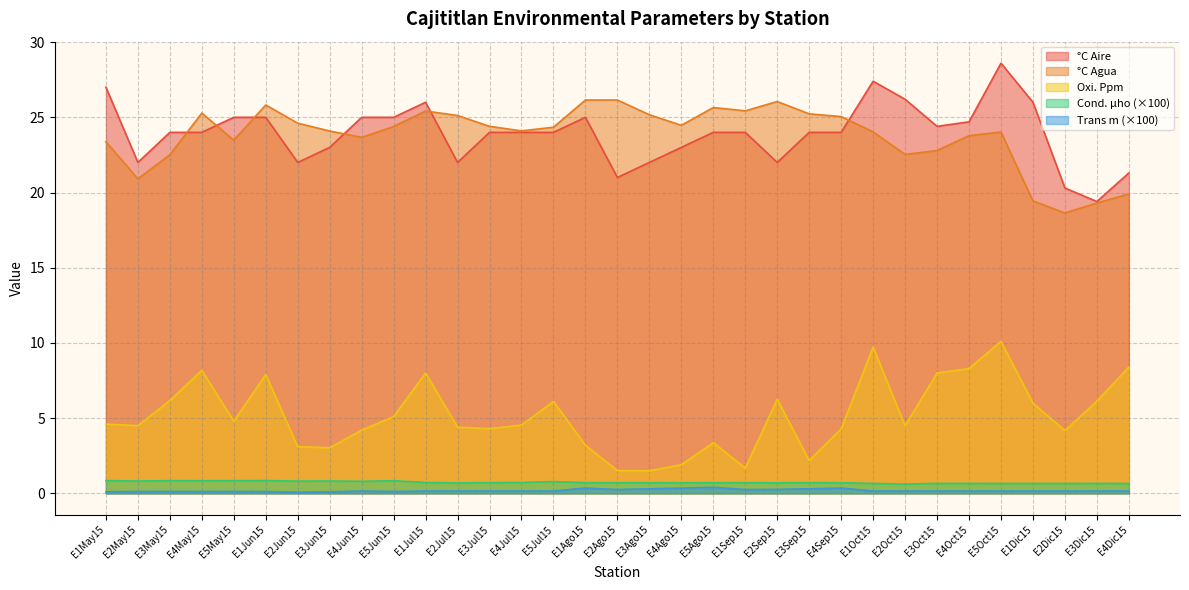

What is the greatest value displayed?

28.6